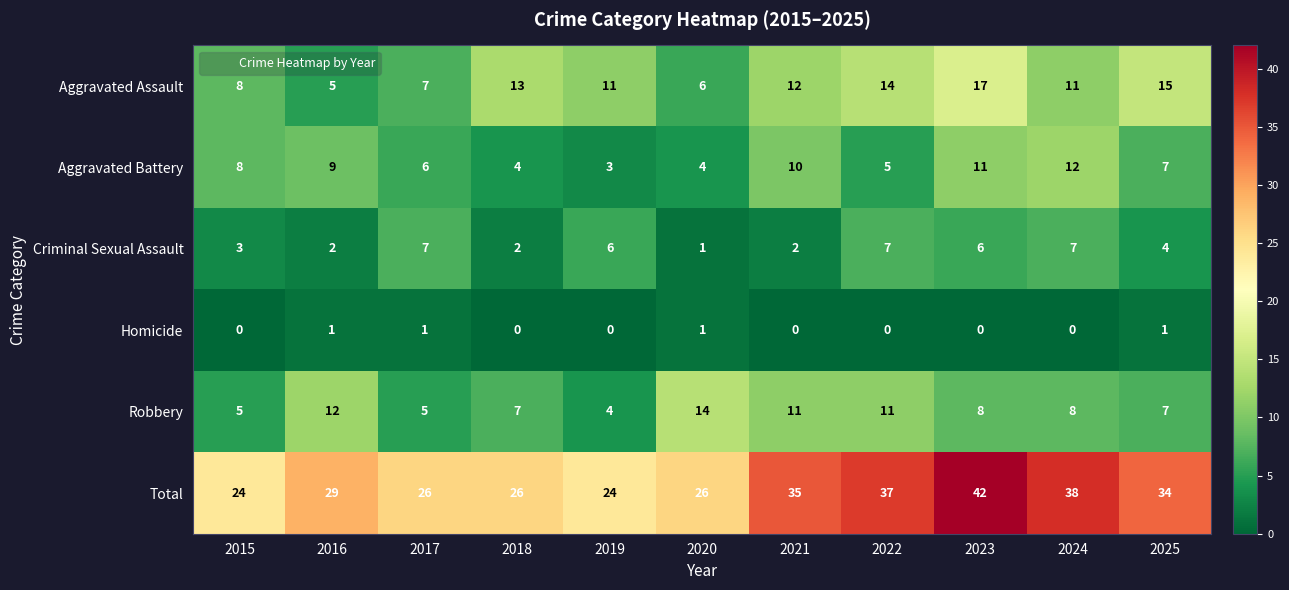

Which series has the largest total across all categories?

Total